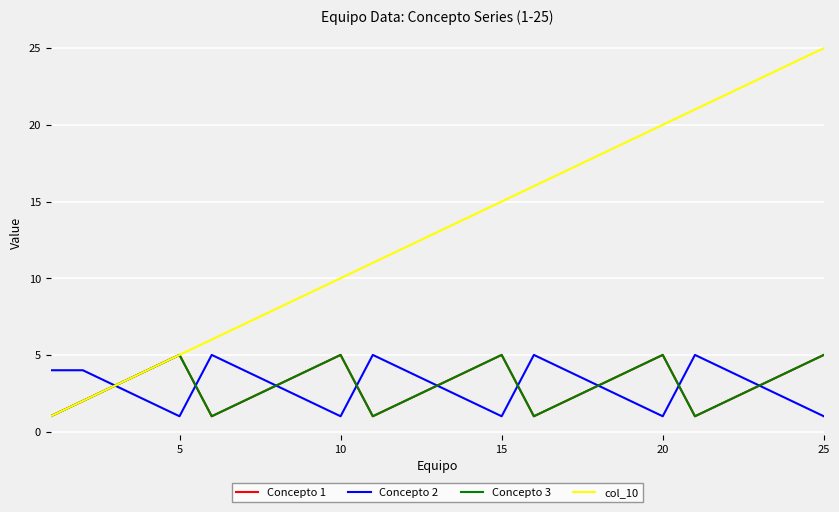

How many times do Concepto 3 and Concepto 2 cross each other?

4